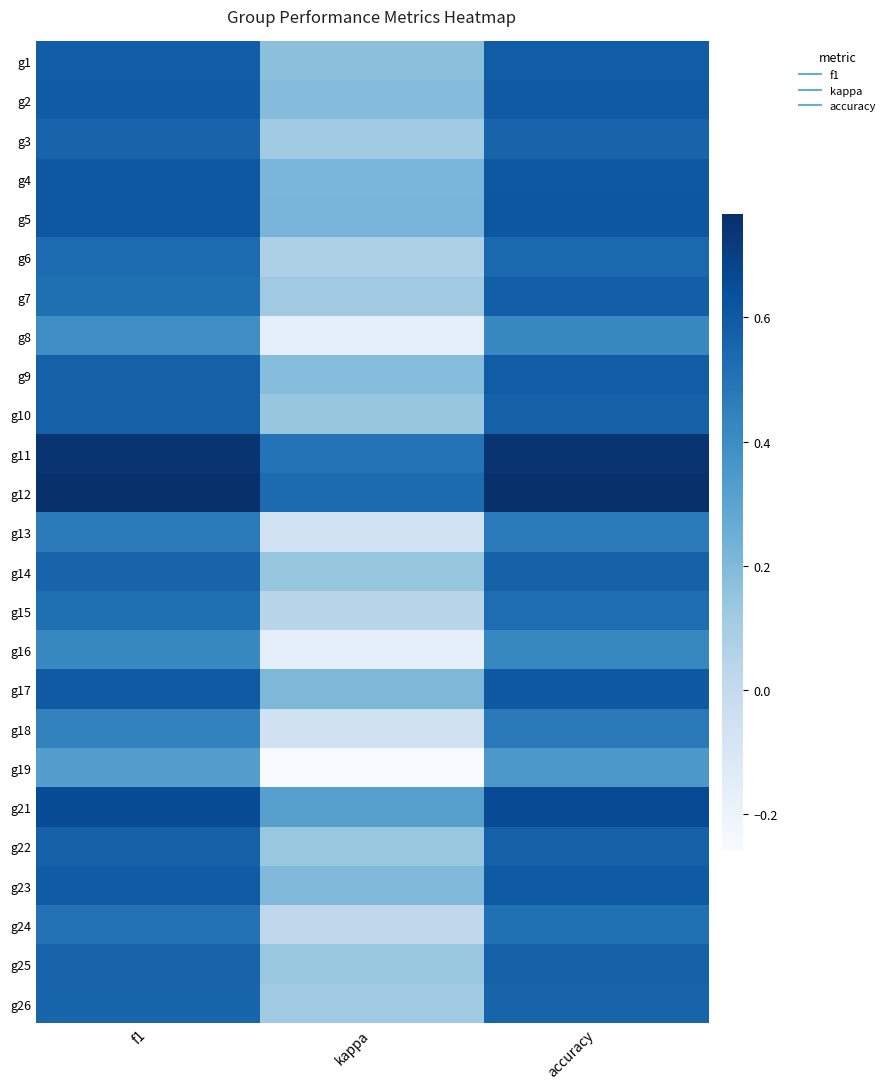

Reading left to right, list all the values displayed in this chart.

g1: f1=0.6	kappa=0.2	accuracy=0.6
g2: f1=0.6	kappa=0.2	accuracy=0.6
g3: f1=0.6	kappa=0.1	accuracy=0.6
g4: f1=0.6	kappa=0.2	accuracy=0.6
g5: f1=0.6	kappa=0.2	accuracy=0.6
g6: f1=0.5	kappa=0.1	accuracy=0.5
g7: f1=0.5	kappa=0.1	accuracy=0.6
g8: f1=0.4	kappa=-0.2	accuracy=0.4
g9: f1=0.6	kappa=0.2	accuracy=0.6
g10: f1=0.6	kappa=0.1	accuracy=0.6
g11: f1=0.8	kappa=0.5	accuracy=0.8
g12: f1=0.8	kappa=0.5	accuracy=0.8
g13: f1=0.5	kappa=-0.1	accuracy=0.5
g14: f1=0.6	kappa=0.1	accuracy=0.6
g15: f1=0.5	kappa=0.0	accuracy=0.5
g16: f1=0.4	kappa=-0.2	accuracy=0.4
g17: f1=0.6	kappa=0.2	accuracy=0.6
g18: f1=0.4	kappa=-0.1	accuracy=0.5
g19: f1=0.3	kappa=-0.3	accuracy=0.4
g21: f1=0.7	kappa=0.3	accuracy=0.7
g22: f1=0.6	kappa=0.1	accuracy=0.6
g23: f1=0.6	kappa=0.2	accuracy=0.6
g24: f1=0.5	kappa=0.0	accuracy=0.5
g25: f1=0.6	kappa=0.1	accuracy=0.6
g26: f1=0.6	kappa=0.1	accuracy=0.6